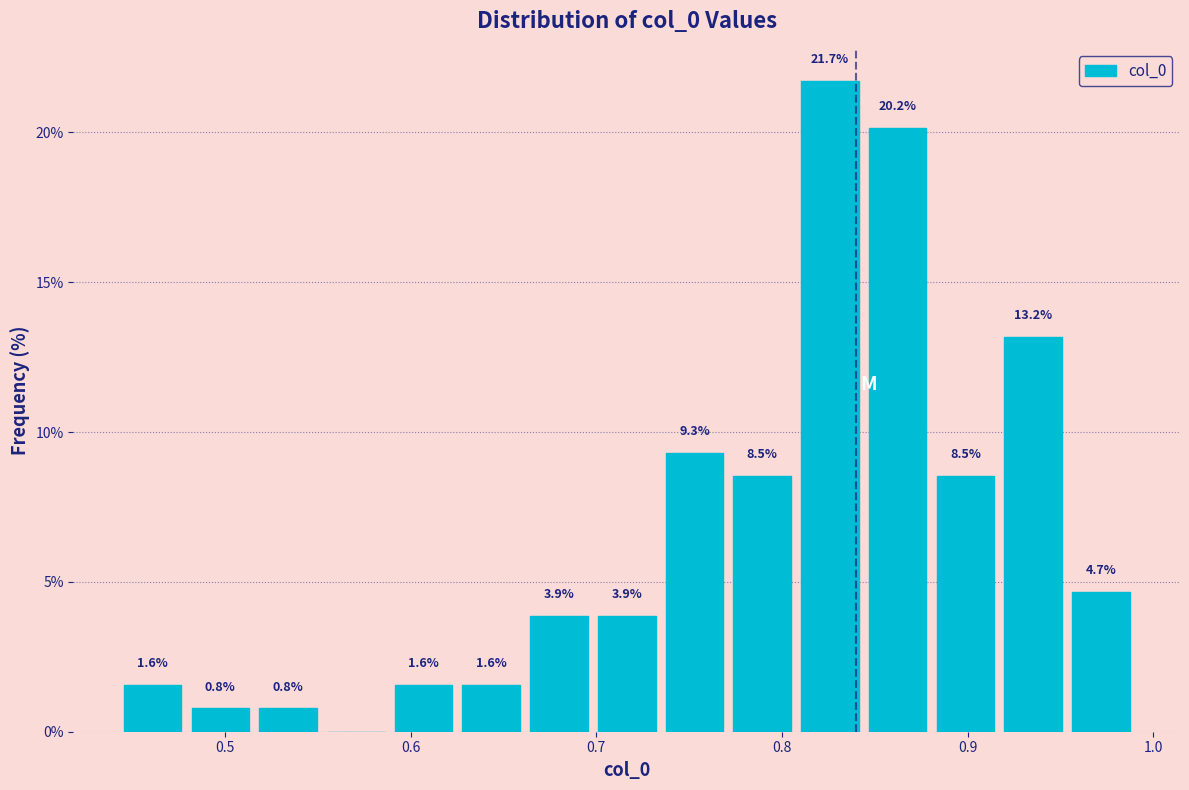

Around what value on the x-axis is the tallest bar? Give the approximate position of its centre, as read against the axis.

0.83